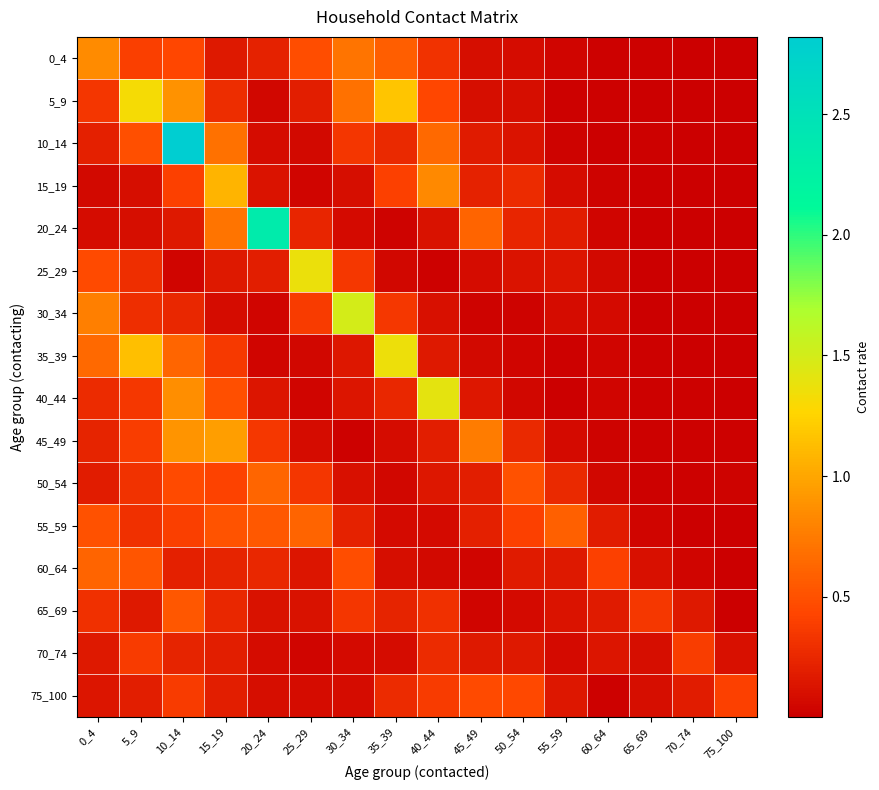

Rank the series at 5_9 from lowest to highest value.

20_24, 15_19, 65_69, 75_100, 25_29, 30_34, 55_59, 50_54, 40_44, 70_74, 45_49, 0_4, 10_14, 60_64, 35_39, 5_9